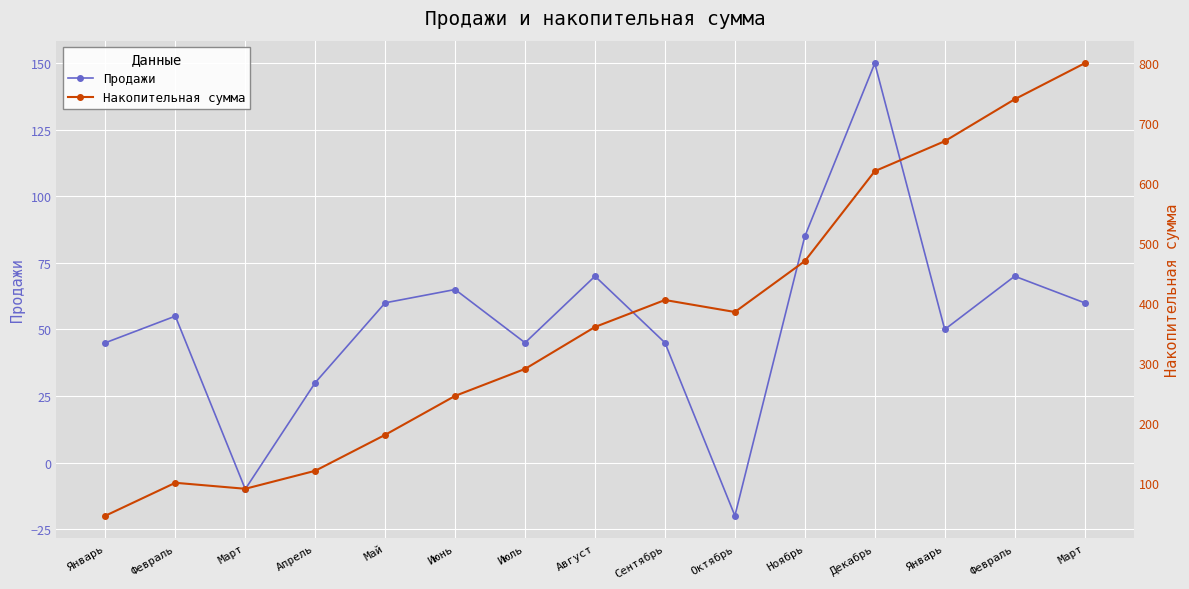

What is the value of the Продажи point at the 12th from the left?

150